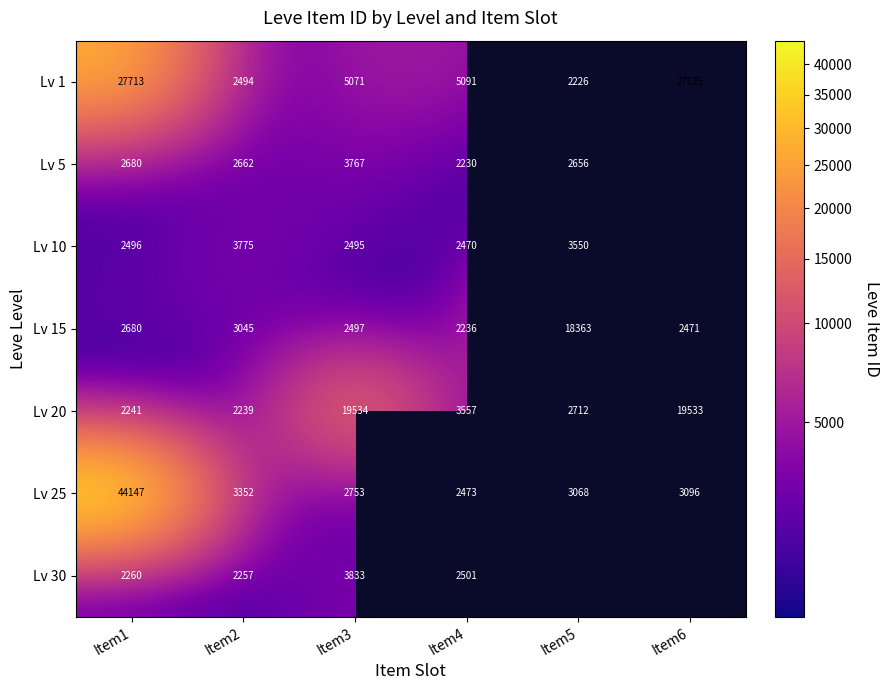

True or false: Lv 15 has a value of 3460 at Item6.

False